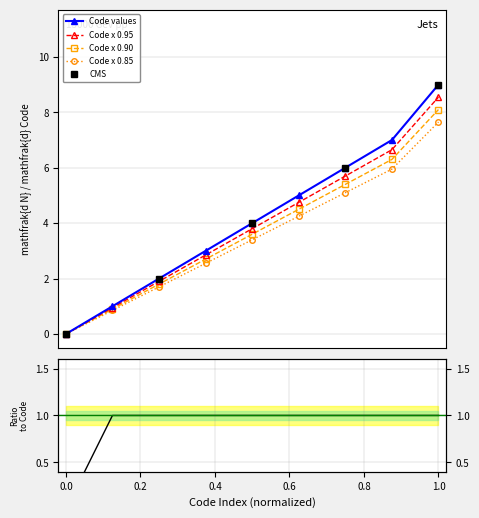

How many categories are shown in the chart?

9